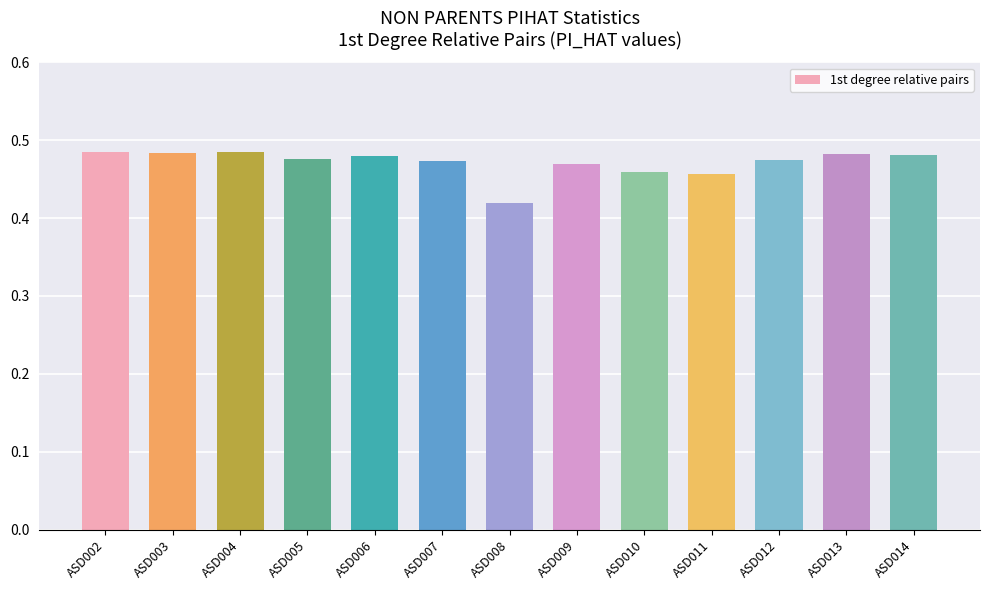

Count the values in the range 0 to 1.

13